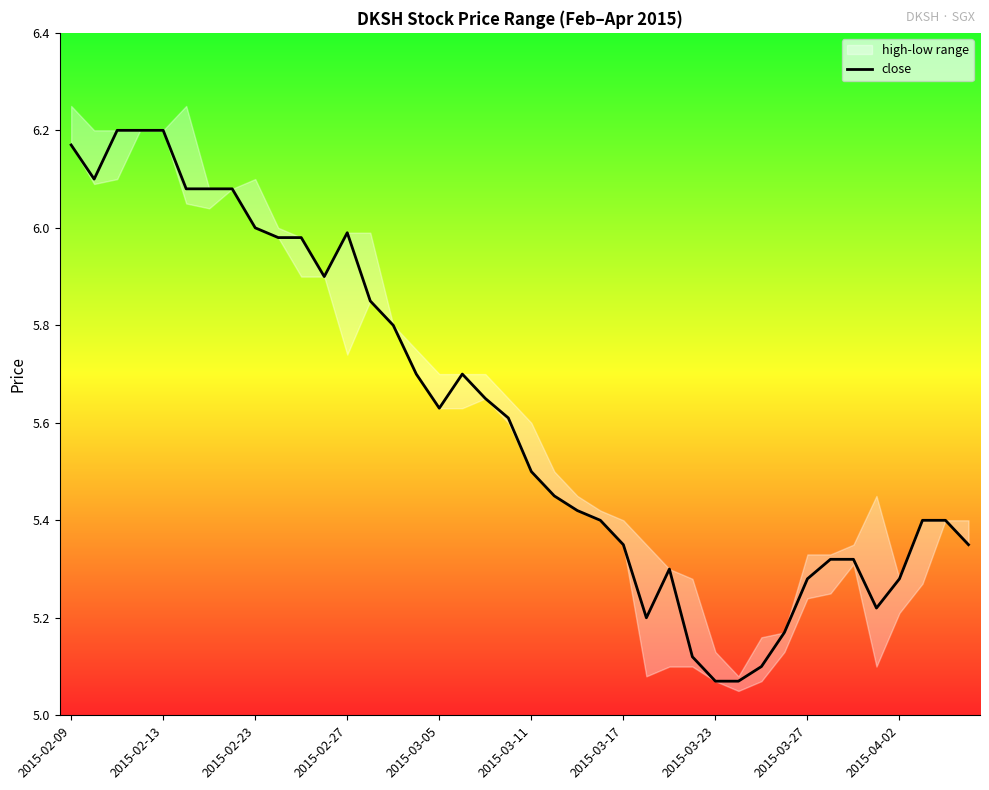

What is the maximum value shown in the chart?

6.2